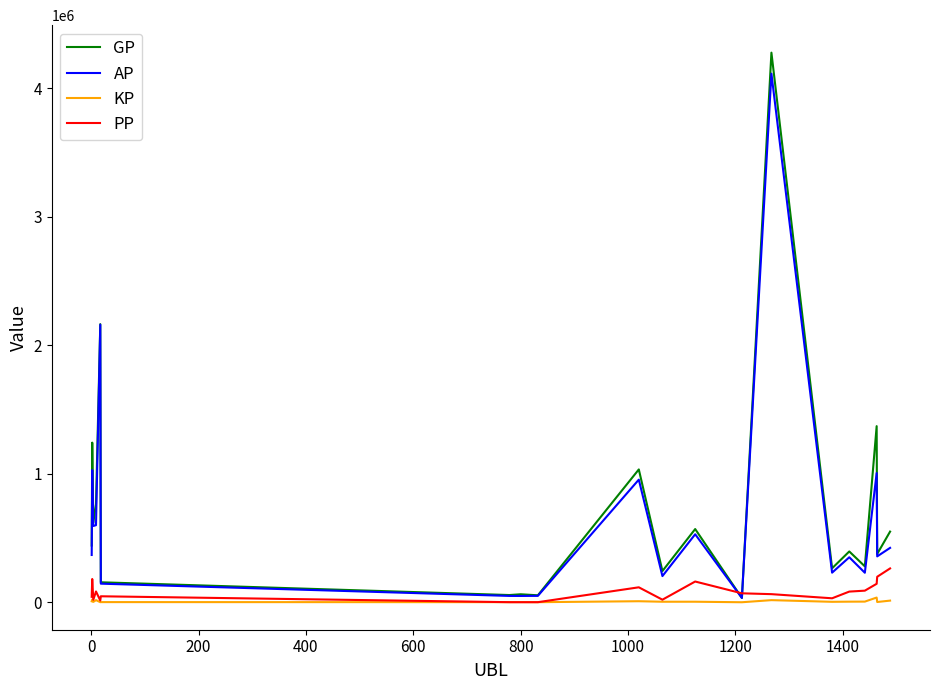

What is the maximum value shown in the chart?

4278949.0